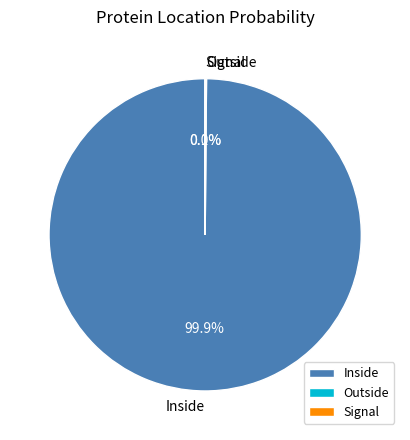

What is the largest slice in the pie chart?

Inside